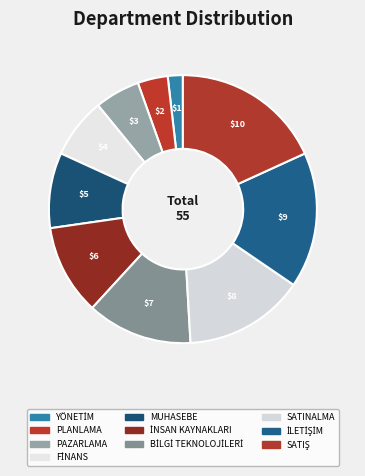

Count the number of slices in the pie.

10